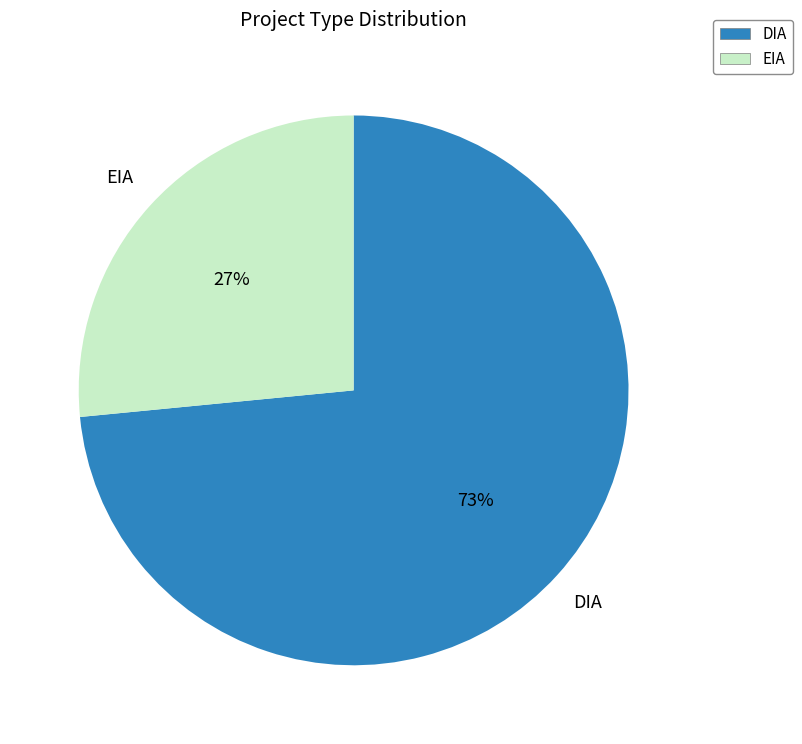

Count the number of slices in the pie.

2